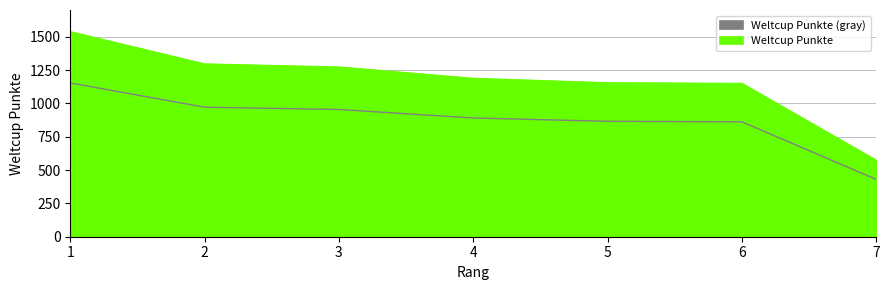

How many values are below 890?

3